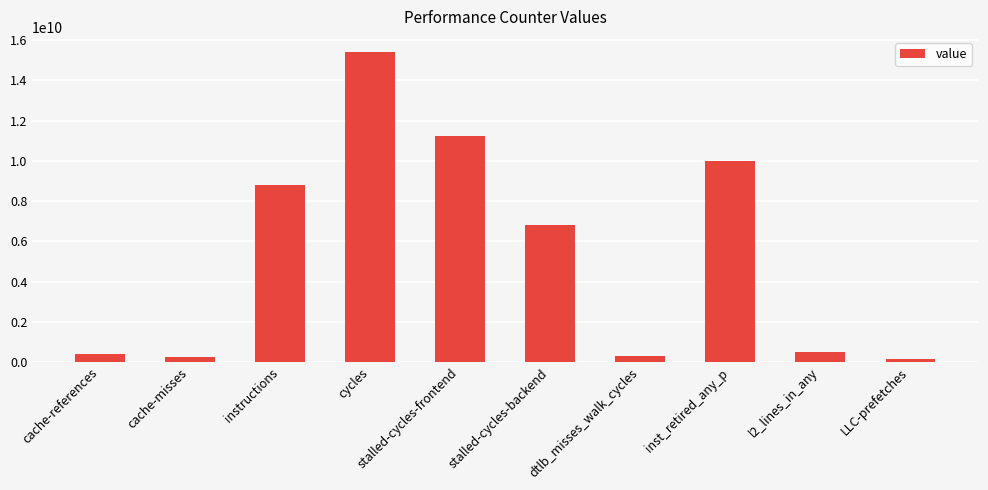

What is the label of the 10th bar from the right?

cache-references